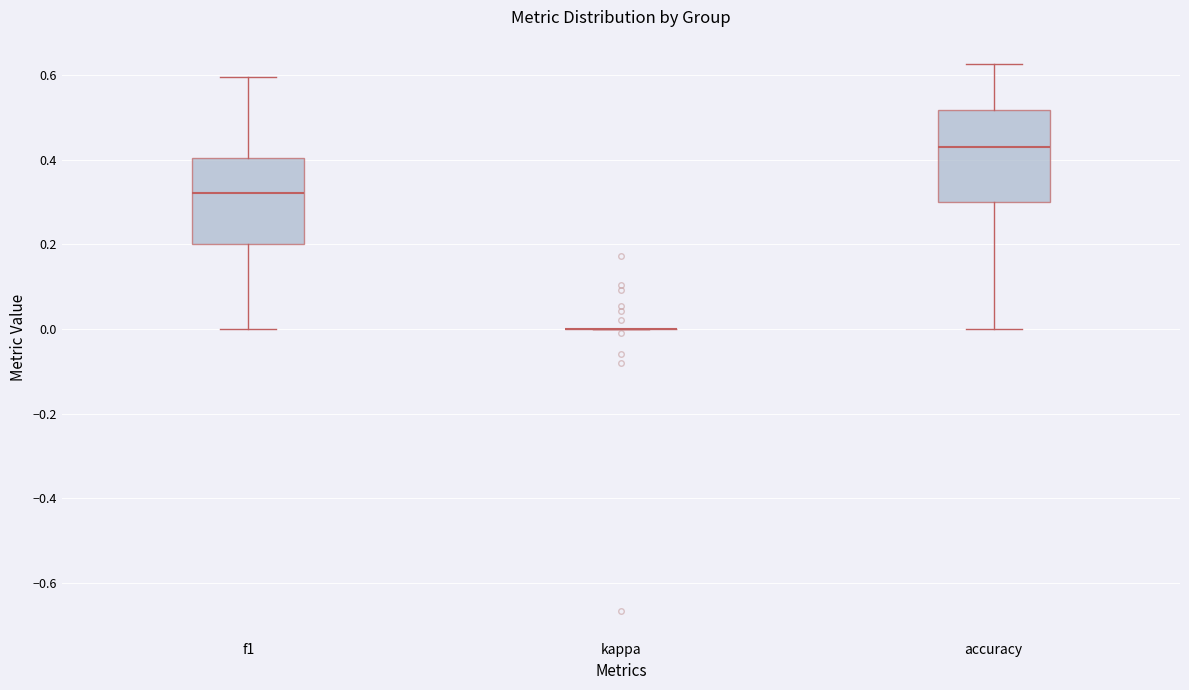

Reading left to right, transcribe this box plot: for each box, give where its median line is, the range the box spans, and where its two whiskers end, as read against the y-axis. The values are not printed on the chart, so give them approximately, as read against the axis.

f1: median 0.32, box 0.20 to 0.40, whiskers 0.00 to 0.60
kappa: box collapsed to a line at 0.00, whiskers 0.00 to 0.00
accuracy: median 0.42, box 0.30 to 0.52, whiskers 0.00 to 0.62